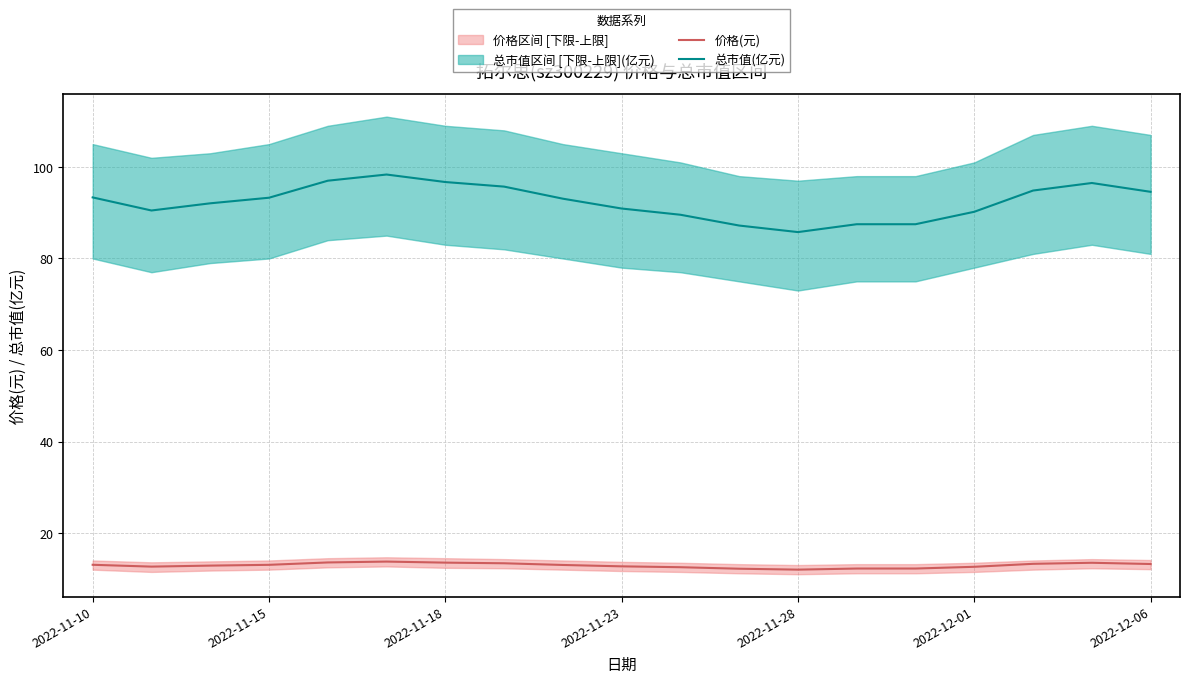

Reading left to right, what are all the values shown in this chart?

价格(元): 13.1	12.7	12.9	13.1	13.6	13.8	13.5	13.4	13.0	12.7	12.5	12.2	12.0	12.2	12.2	12.6	13.3	13.5	13.2
总市值(亿元): 93.3	90.5	92.1	93.3	97.0	98.3	96.7	95.7	93.1	90.9	89.6	87.2	85.8	87.5	87.5	90.2	94.8	96.5	94.6